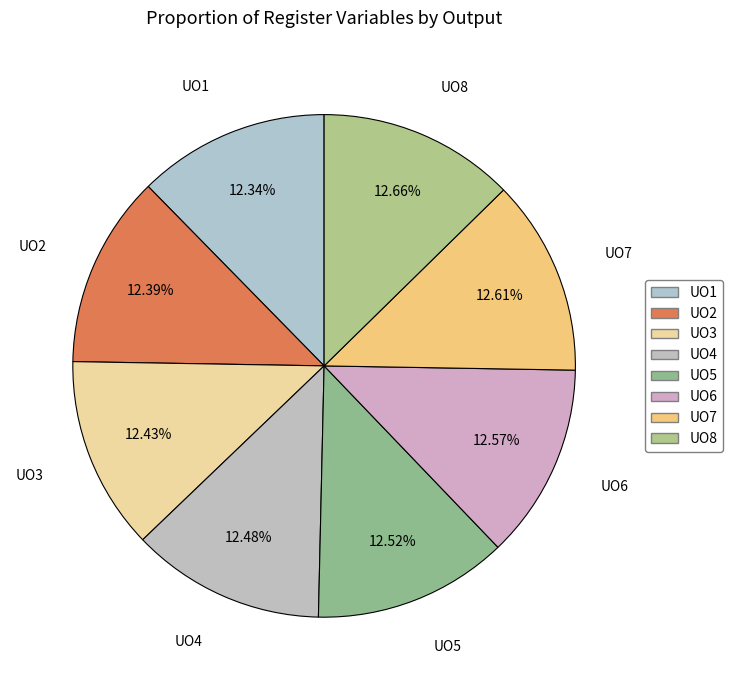

To the nearest percent, what portion does UO1 represent?

12%